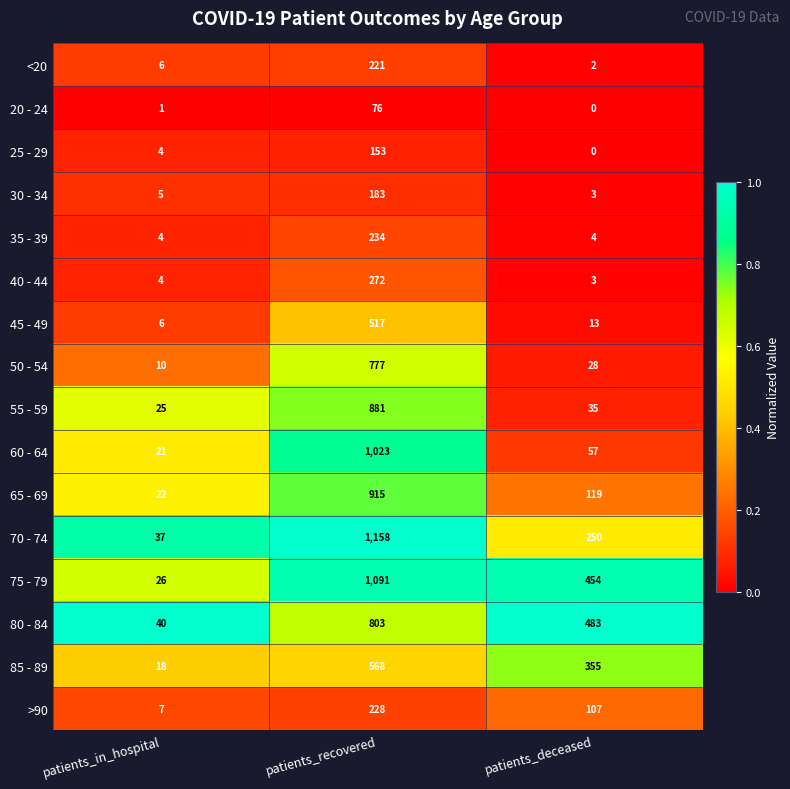

What is the total value across all series at patients_deceased?

1913